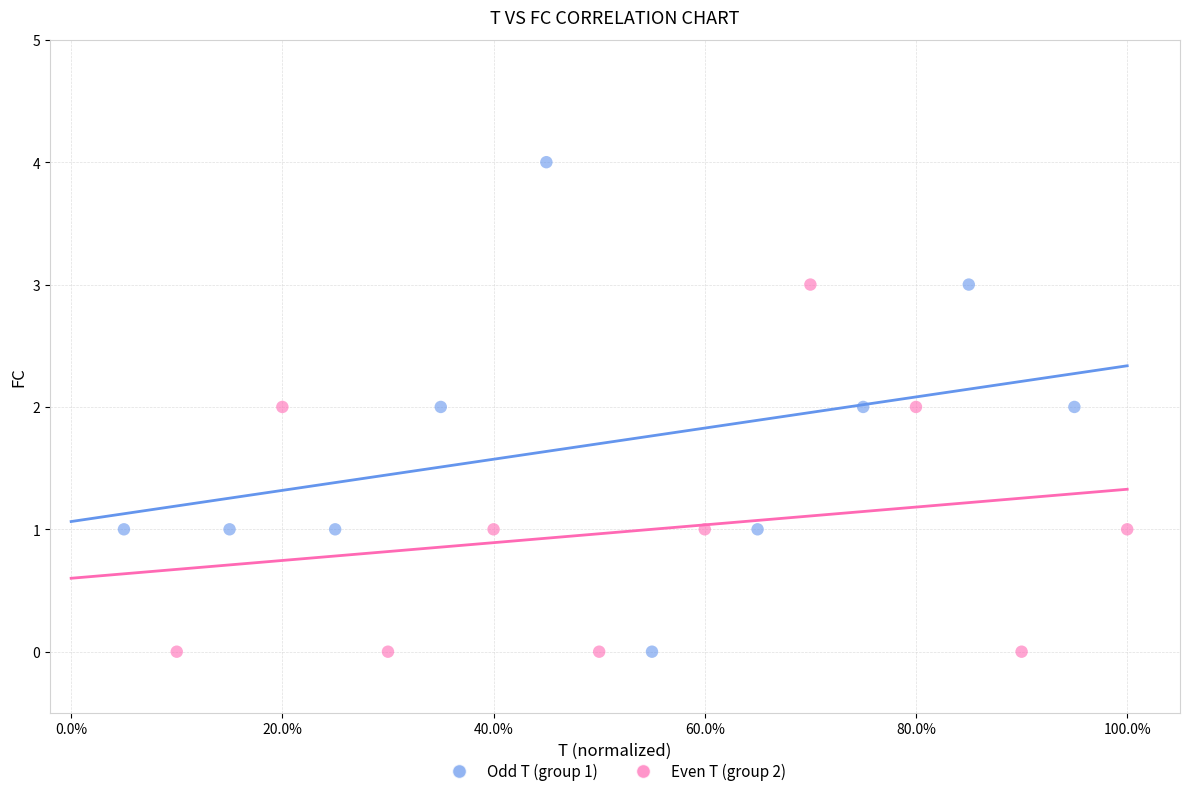

Which series has the widest spread of Y values?

Odd T (group 1)